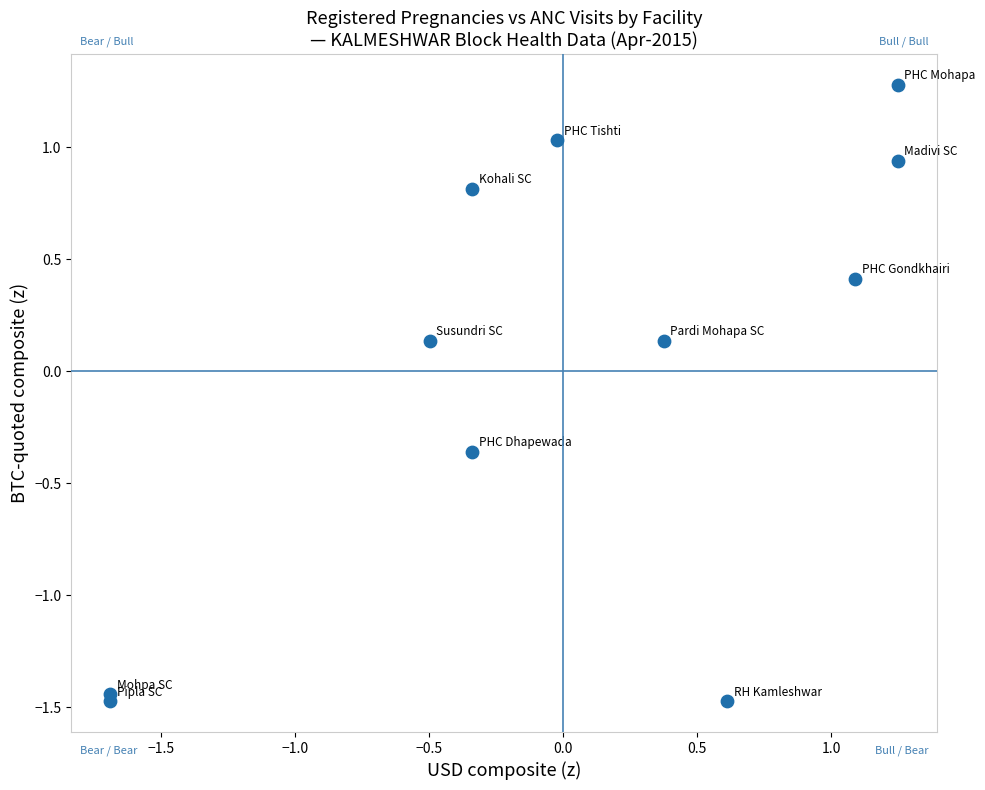

What is the range of Y values (max minus min)?

2.8